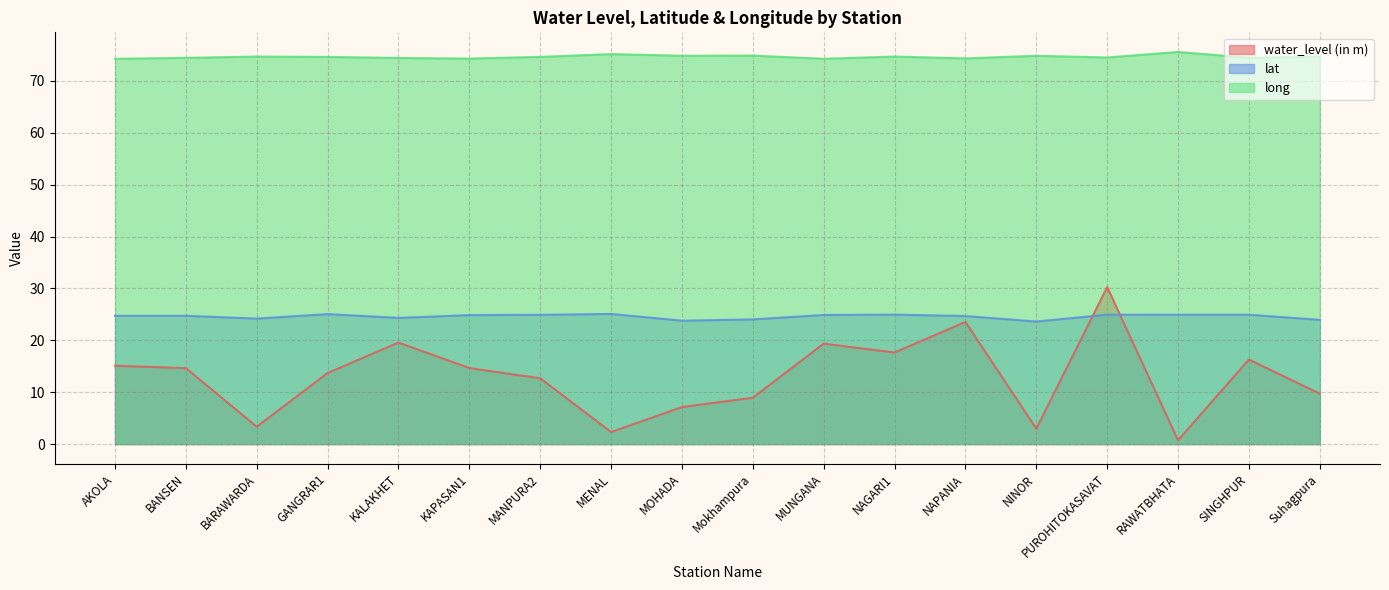

How many distinct data groups are displayed?

3